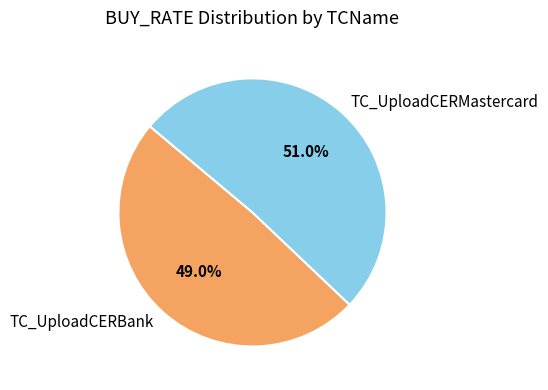

How many segments does this pie chart have?

2